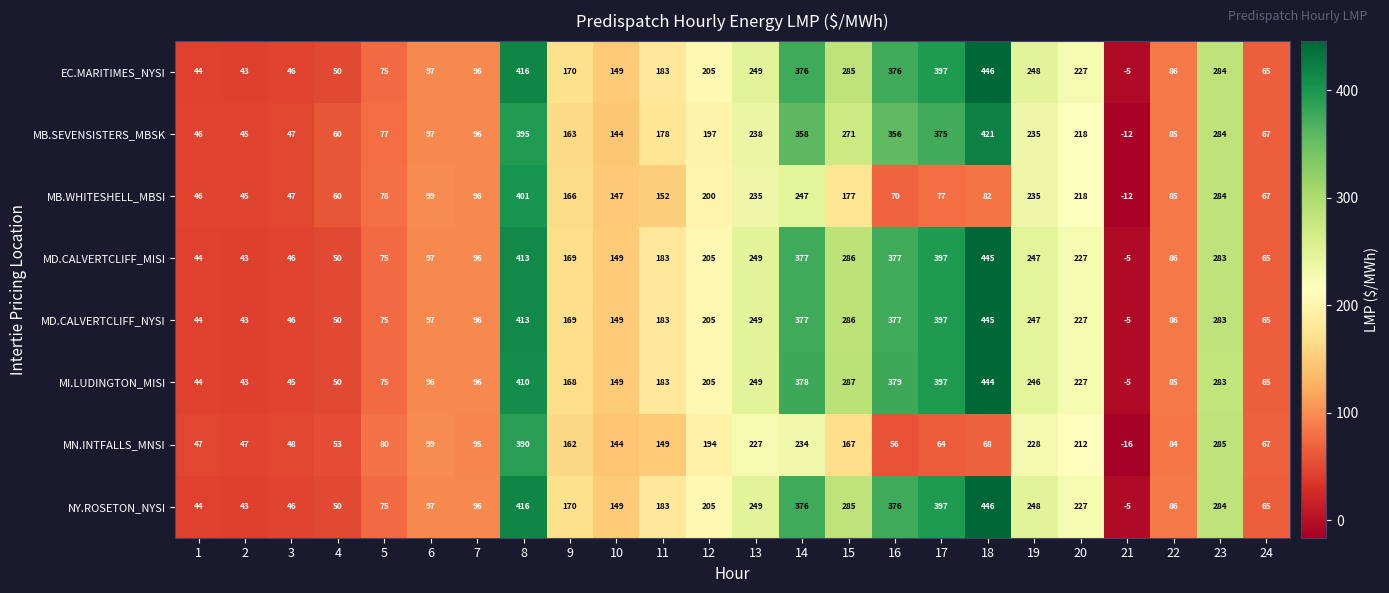

What value does the MB.SEVENSISTERS_MBSK series have at 17?

375